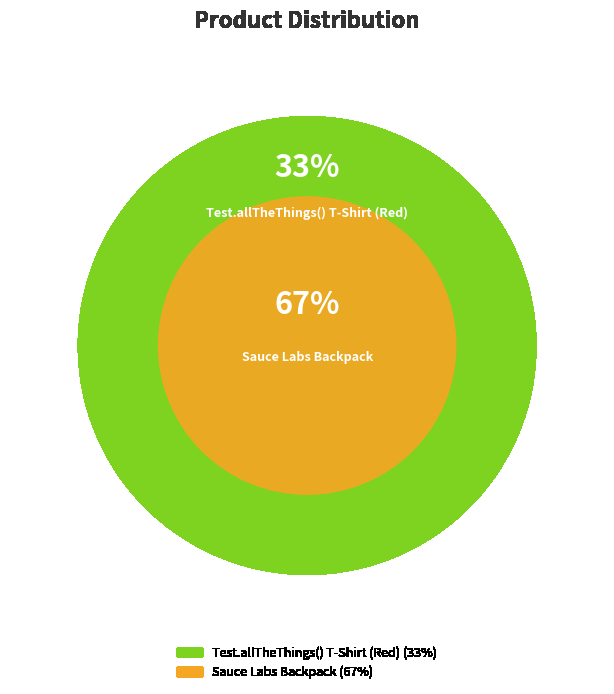

How many segments does this pie chart have?

2